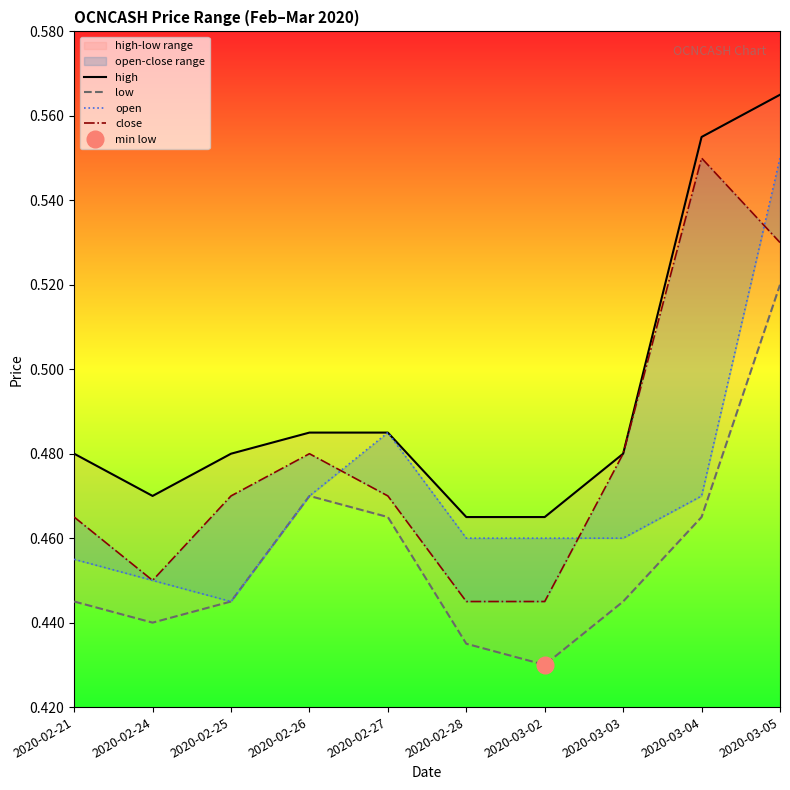

What is the highest value of the high series?

0.6